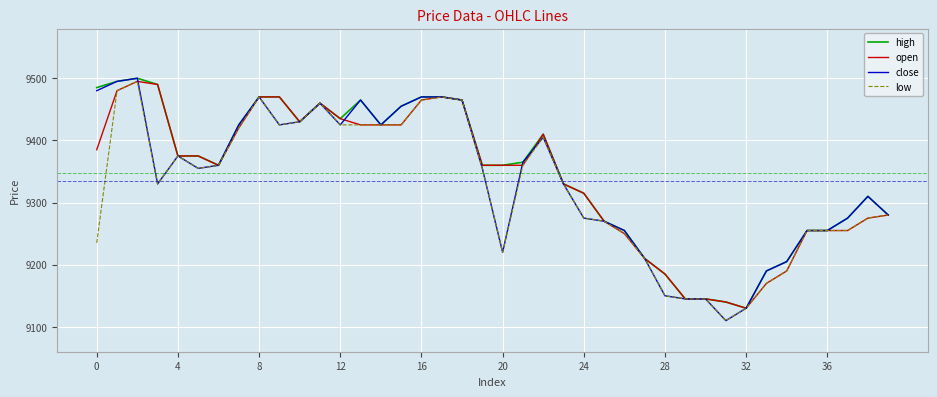

What is the lowest value of the close series?

9110